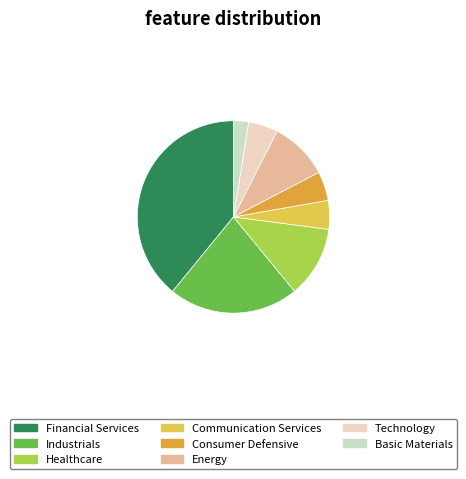

Which category has the biggest portion of the pie?

Financial Services